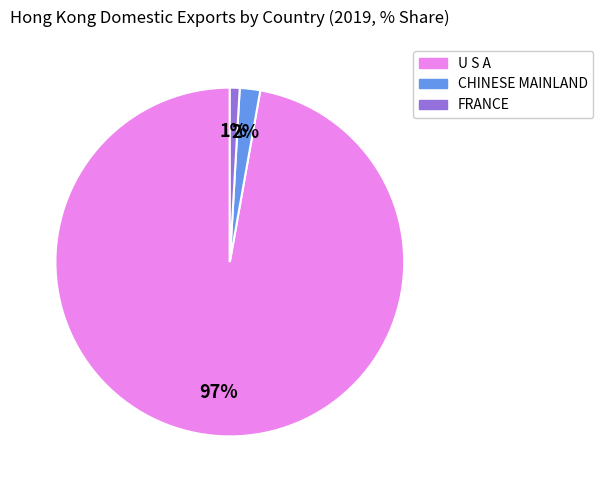

Which has a higher value, CHINESE MAINLAND or FRANCE?

CHINESE MAINLAND